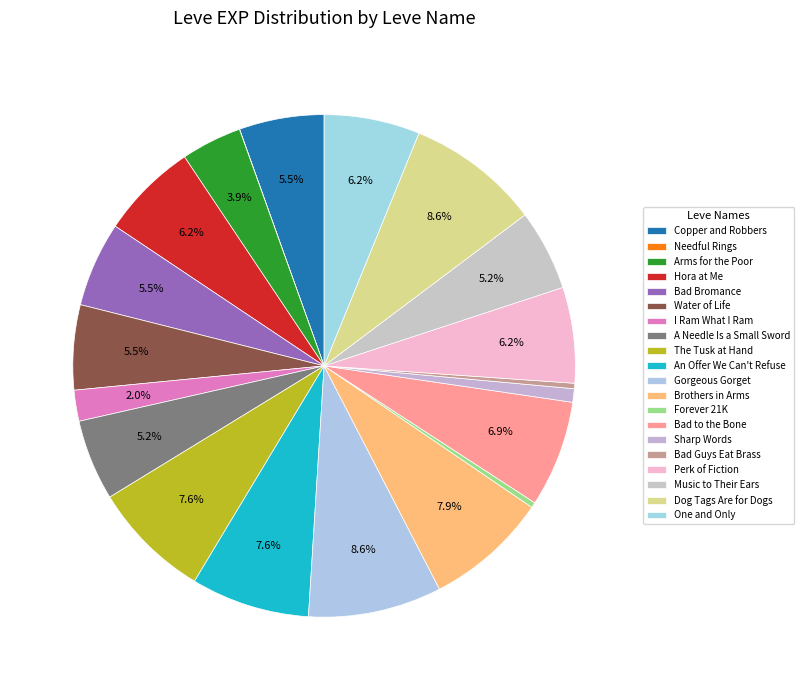

To the nearest percent, what portion does Perk of Fiction represent?

6%